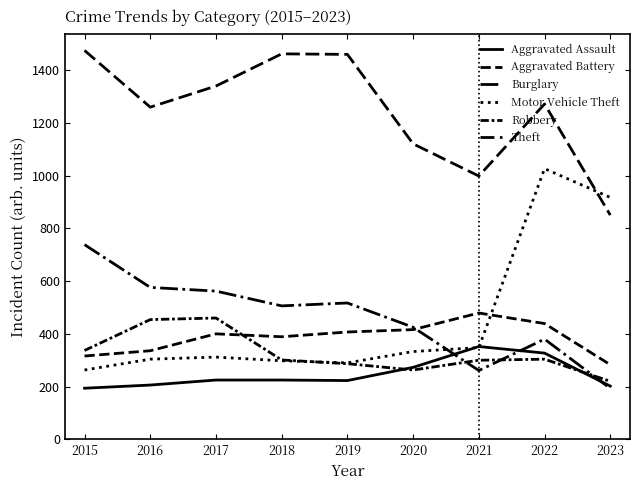

In Motor Vehicle Theft, how many points are lower than both neighbors (excluding endpoints)?

1